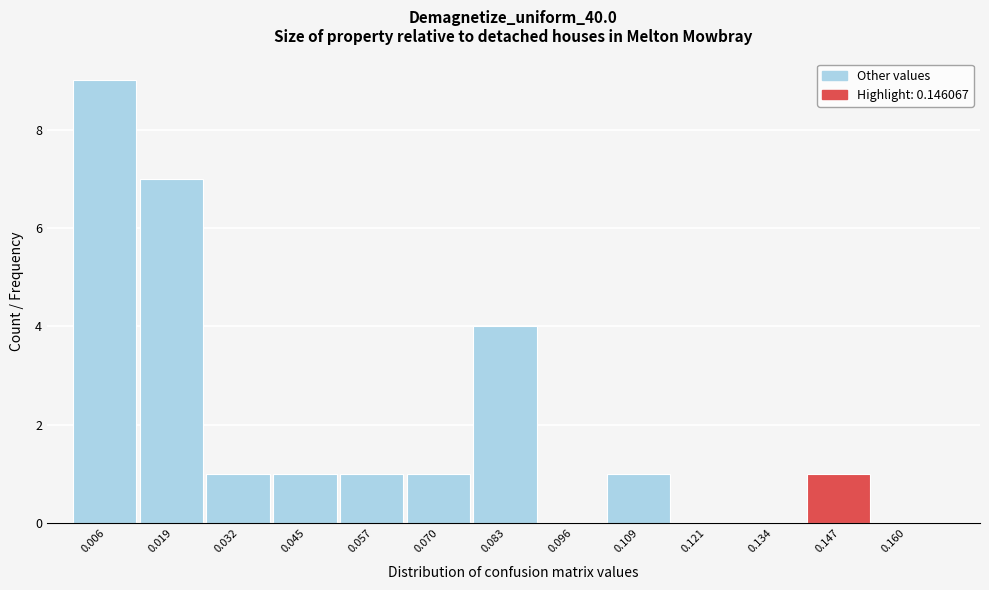

Reading left to right, transcribe this chart: for each bar, give the range it covers on the x-axis and its height. Neither the bar edges nor the heights are printed on the chart, so give them approximately, as read against the axes.

0.000 to 0.012: 9
0.012 to 0.026: 7
0.026 to 0.038: 1
0.038 to 0.052: 1
0.052 to 0.064: 1
0.064 to 0.076: 1
0.076 to 0.090: 4
0.090 to 0.102: 0
0.102 to 0.114: 1
0.114 to 0.128: 0
0.128 to 0.140: 0
0.140 to 0.154: 1
0.154 to 0.166: 0